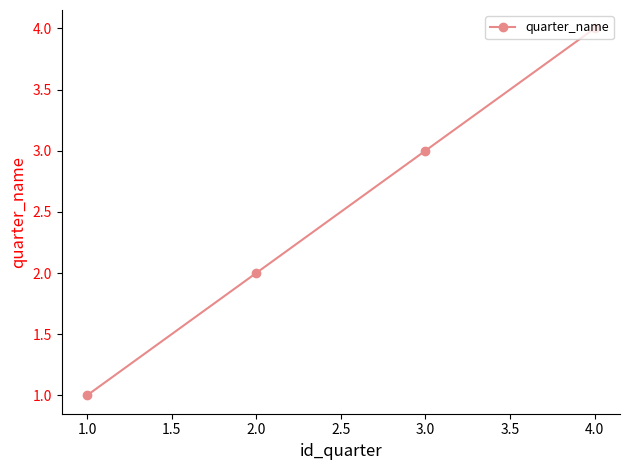

What is the label of the 2nd point from the right?

3.0